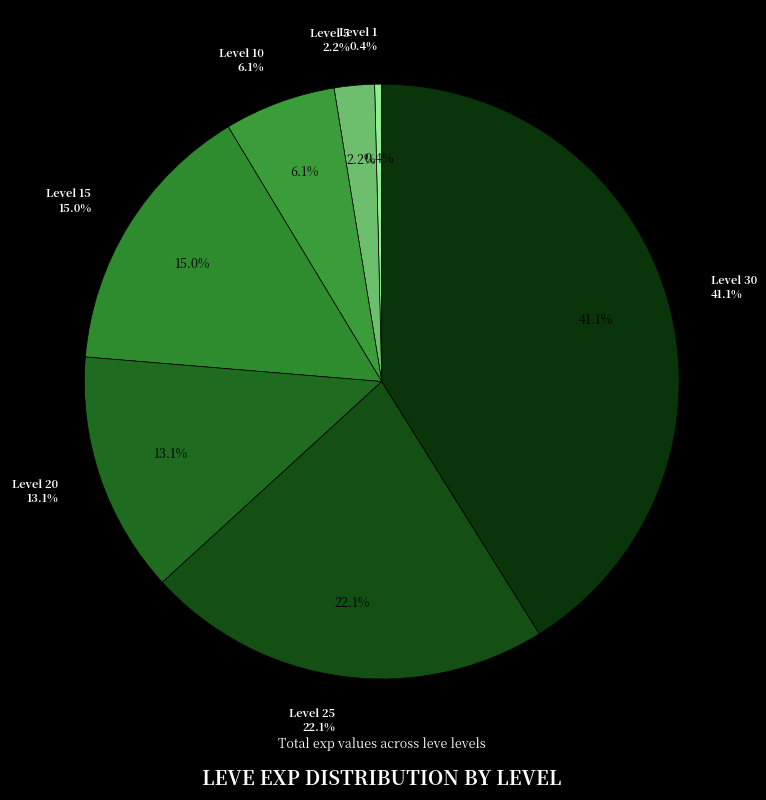

To the nearest percent, what percentage of the pie is Level 5?

2%